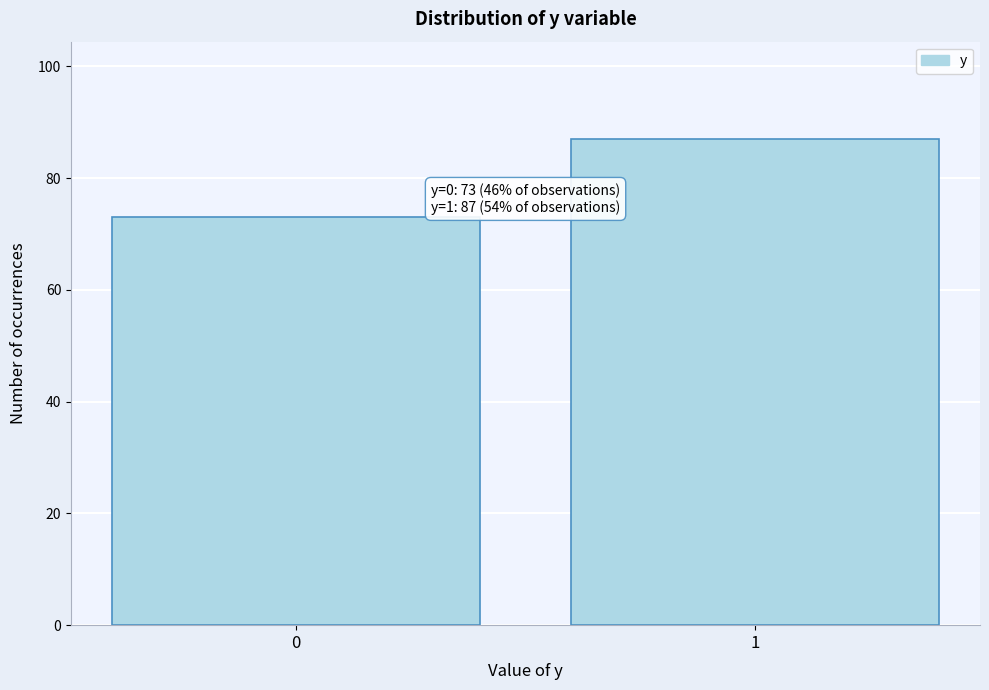

Reading right to left, what are all the values shown in this chart?

87	73